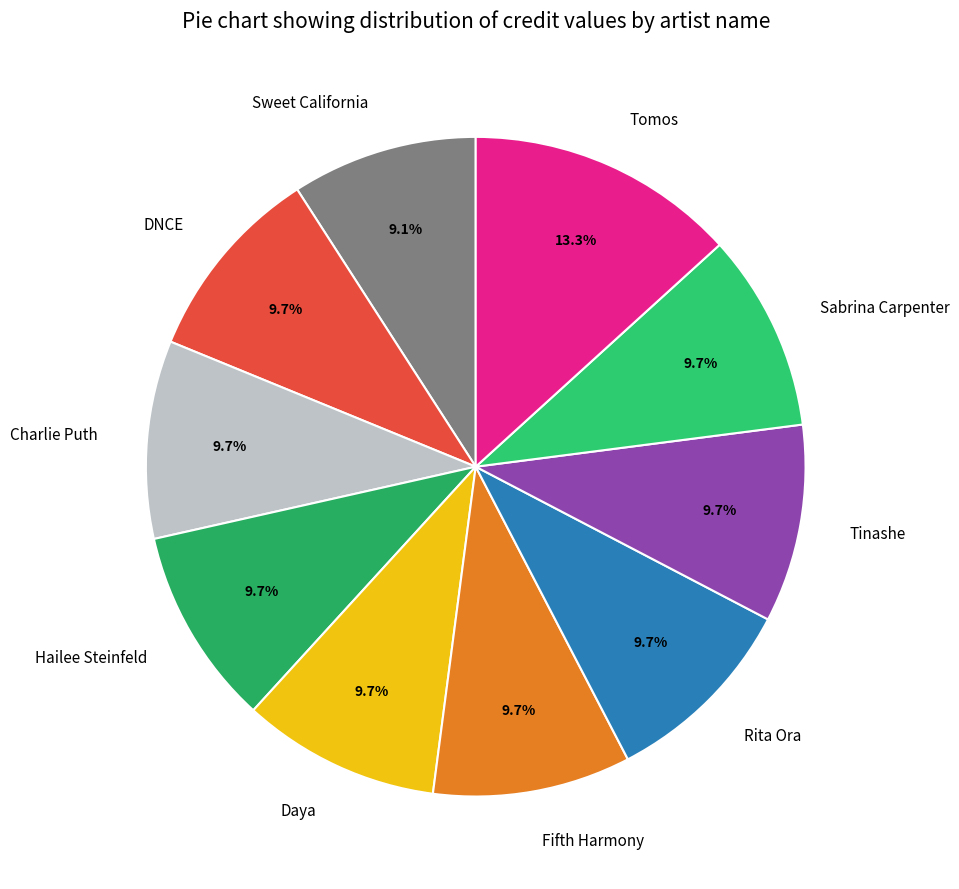

Which slice is the smallest?

Sweet California